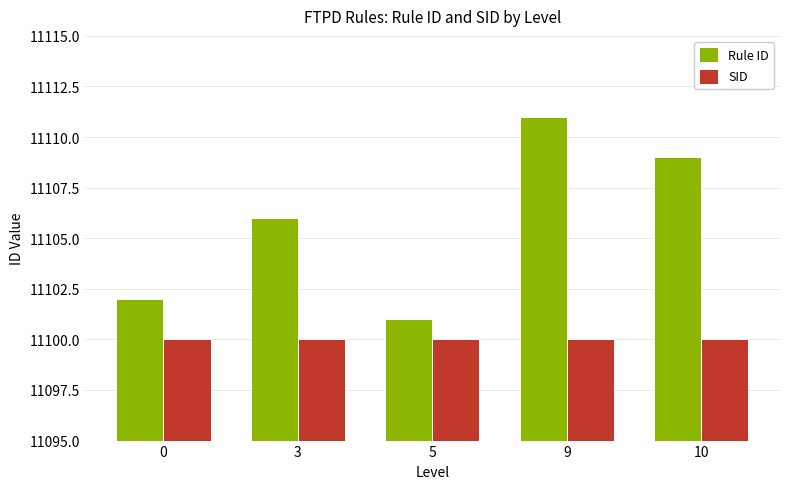

What is the difference between the highest and lowest values at 10?

9